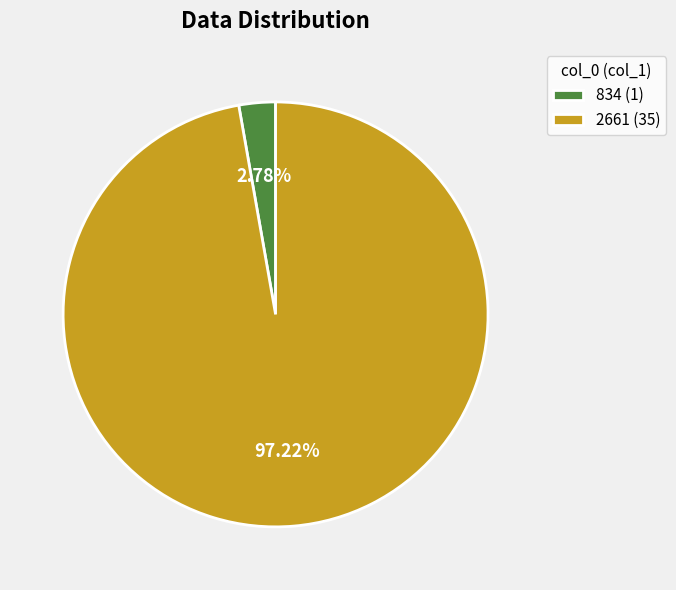

Combined, what portion of the pie is 2661 and 834?

100.0%